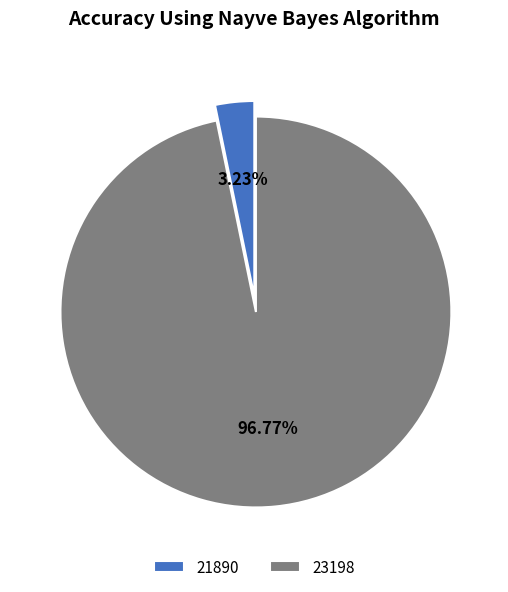

Is it true that 21890 is 3% of the pie?

True